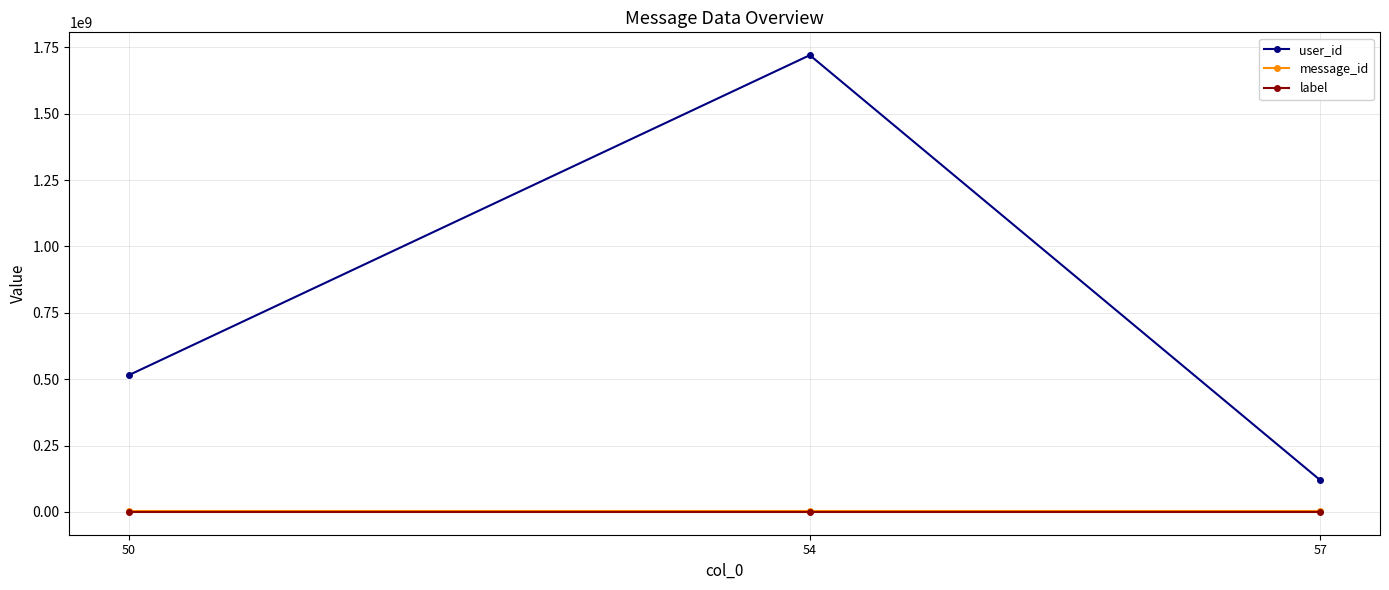

True or false: user_id has a value of 1720315006 at 54.

True